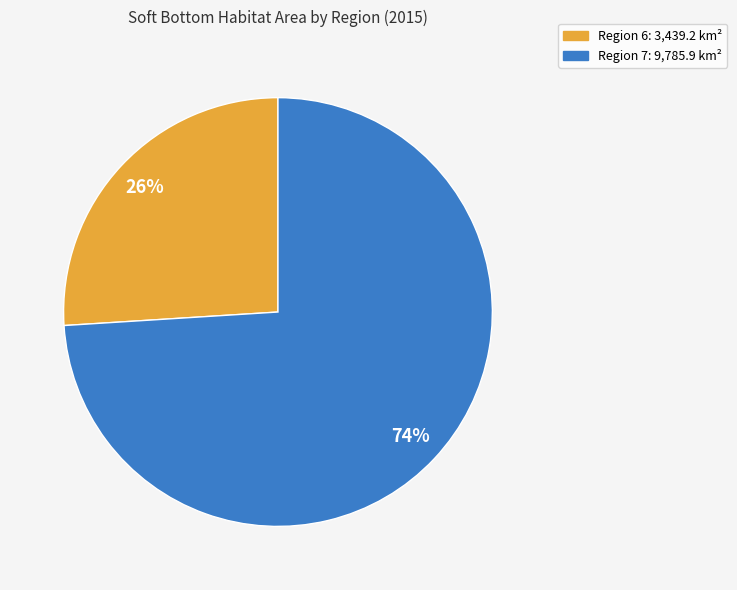

Does any single category account for the majority?

Yes